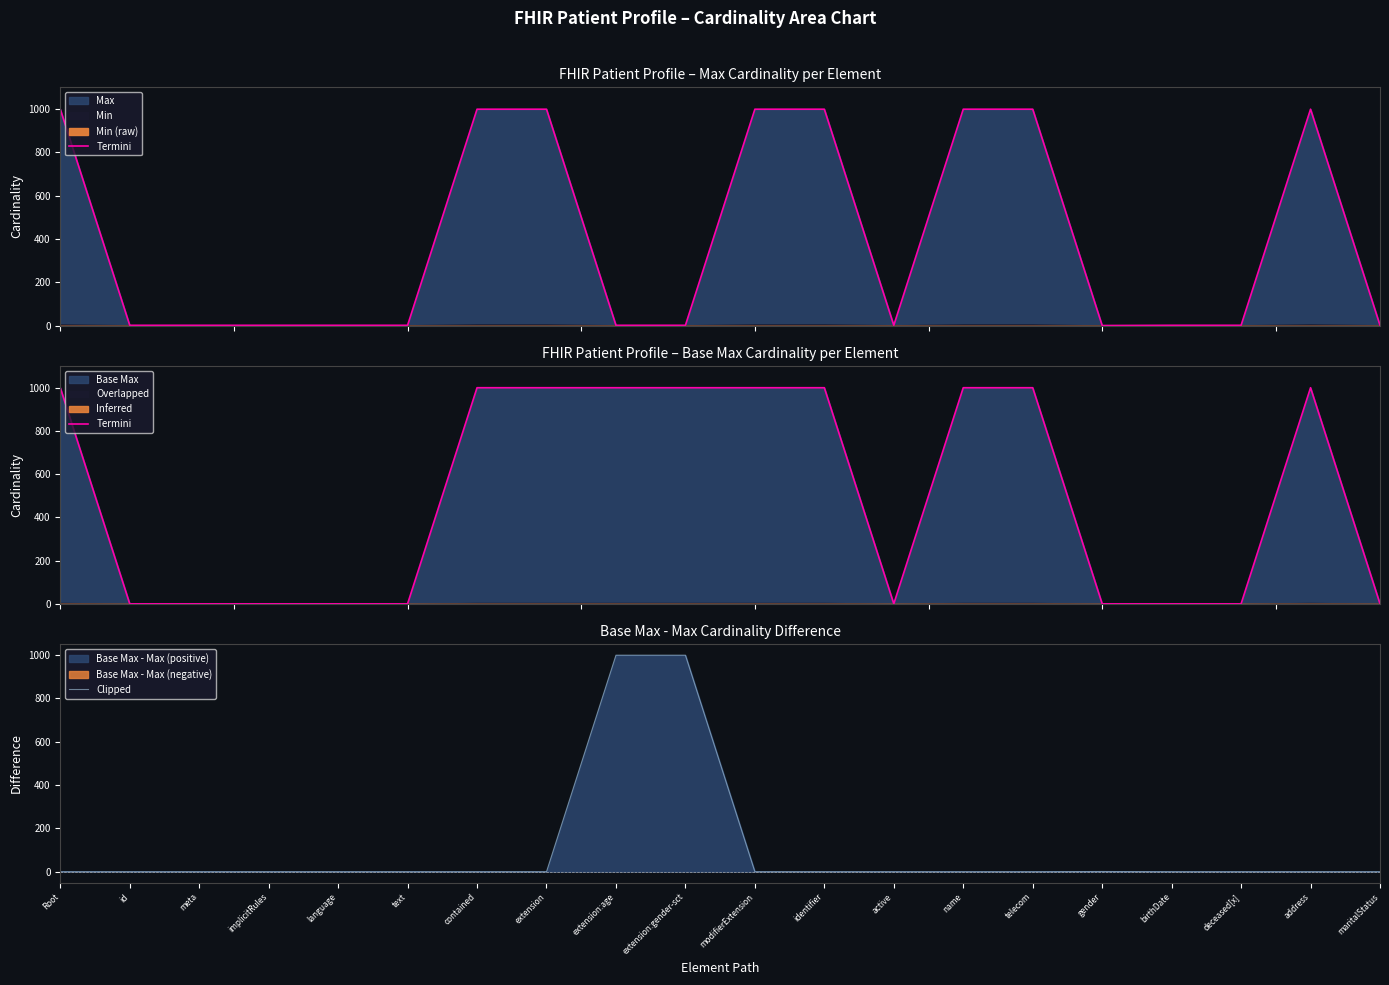

In Termini, how many points are lower than both neighbors (excluding endpoints)?

1